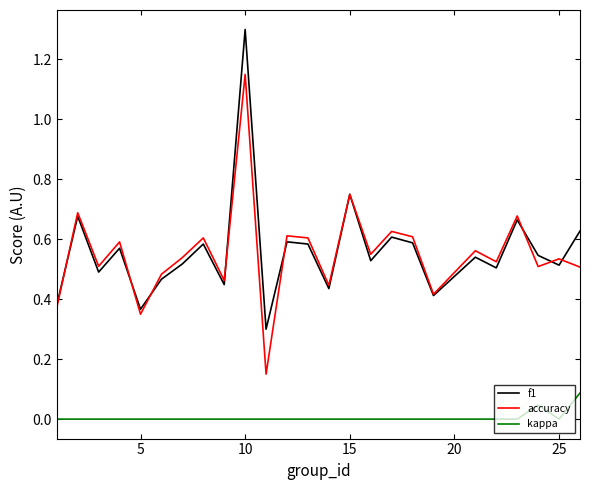

True or false: kappa and accuracy cross at least once.

False